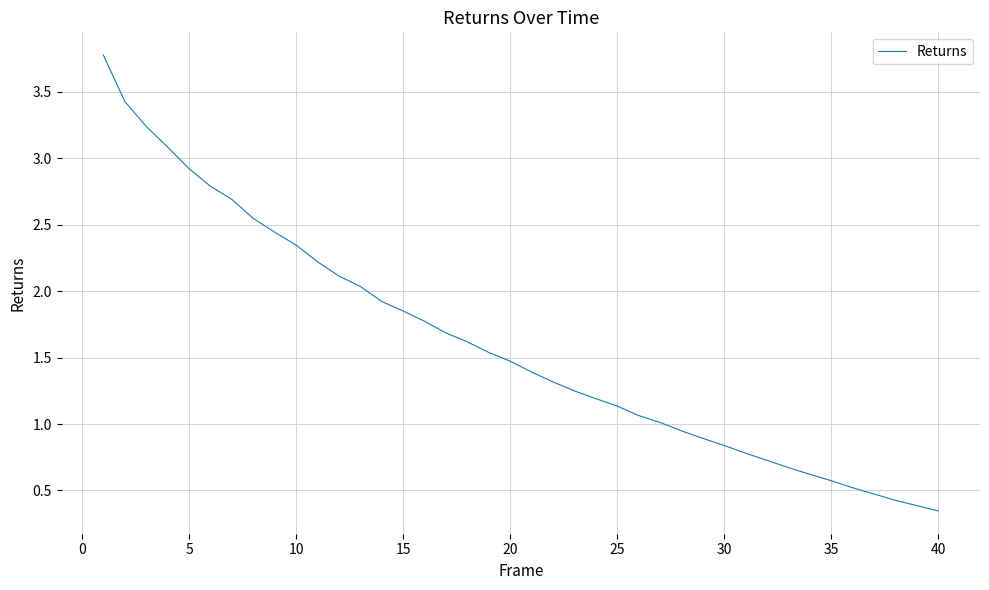

What is the maximum value shown in the chart?

3.8